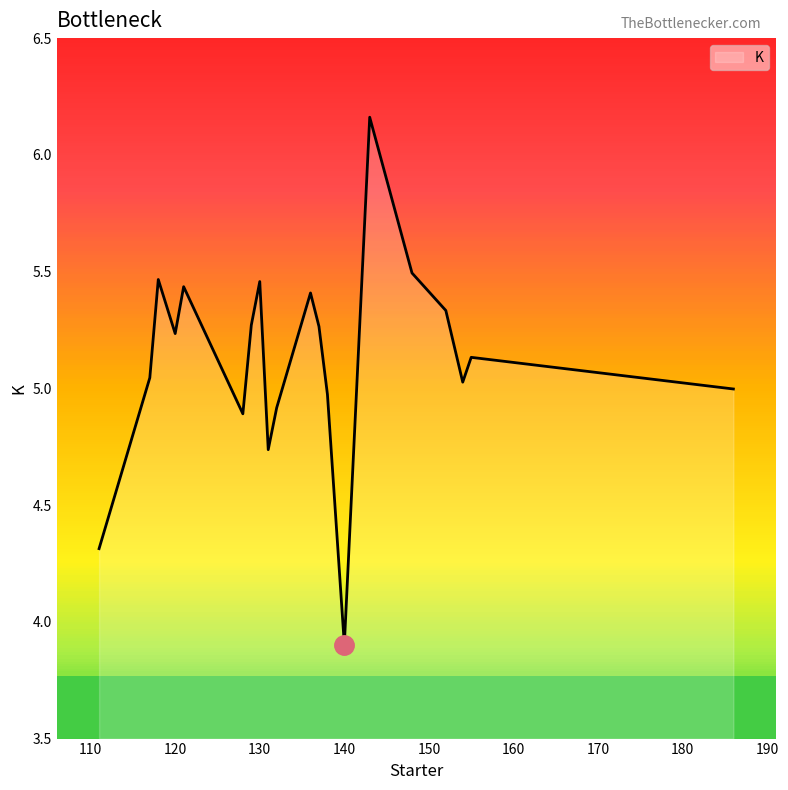

The K series shows 7.0 at 120. True or false?

False